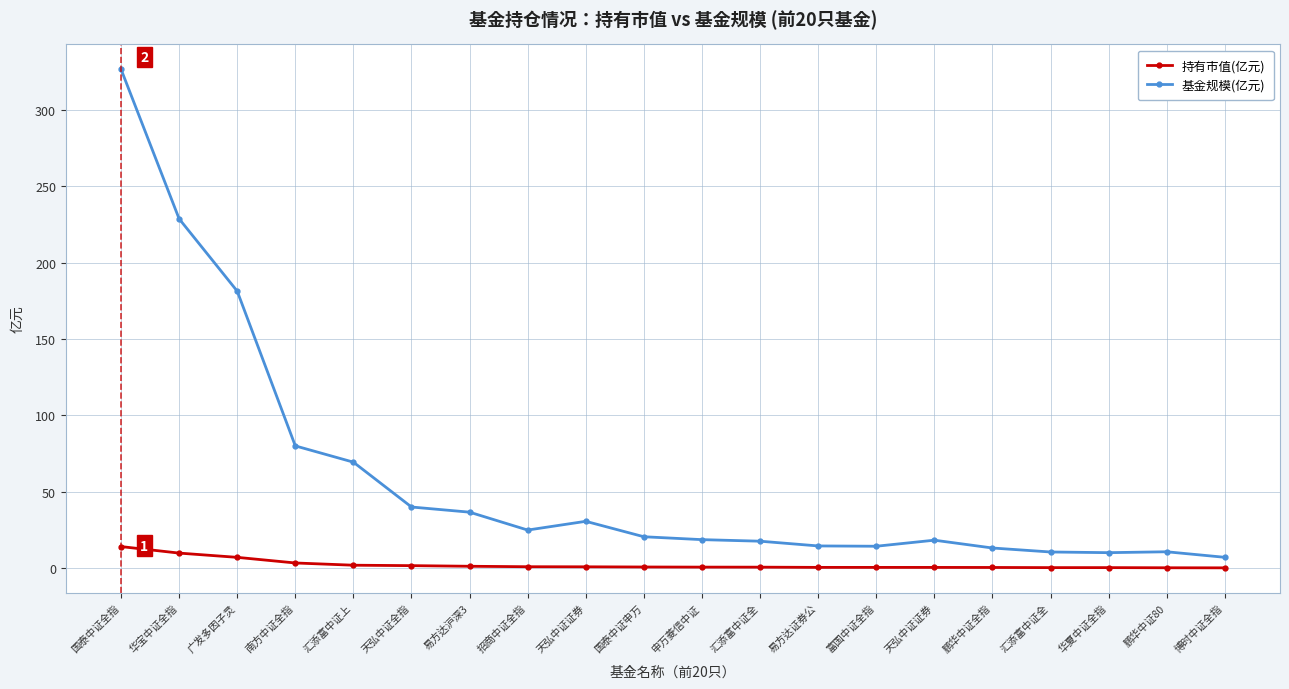

What is the label of the 14th point from the left?

富国中证全指